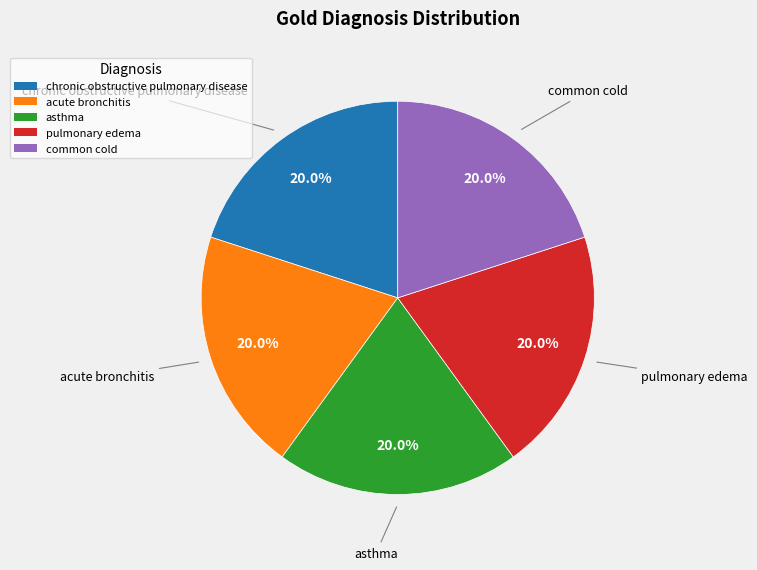

How much of the chart is everything except acute bronchitis?

80.0%